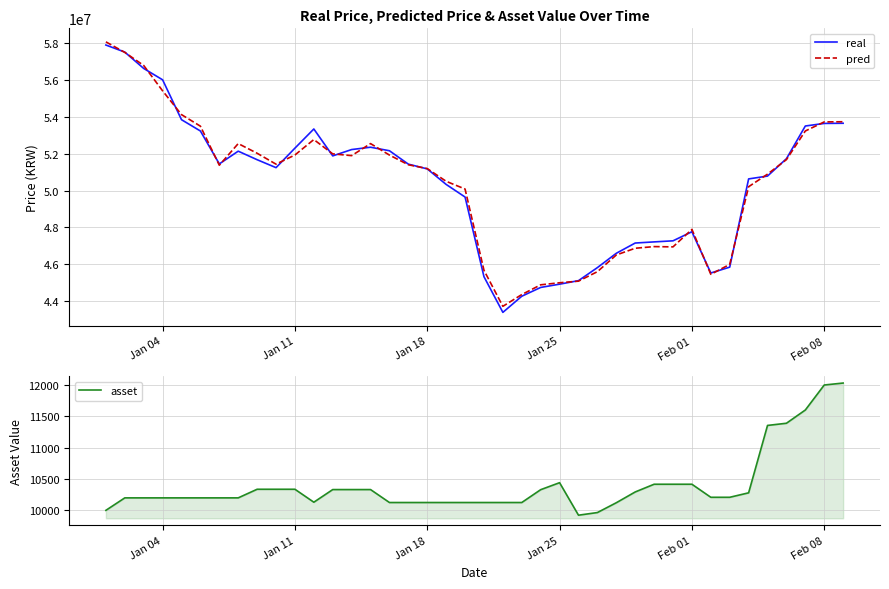

Which series has the largest range (max minus min)?

real